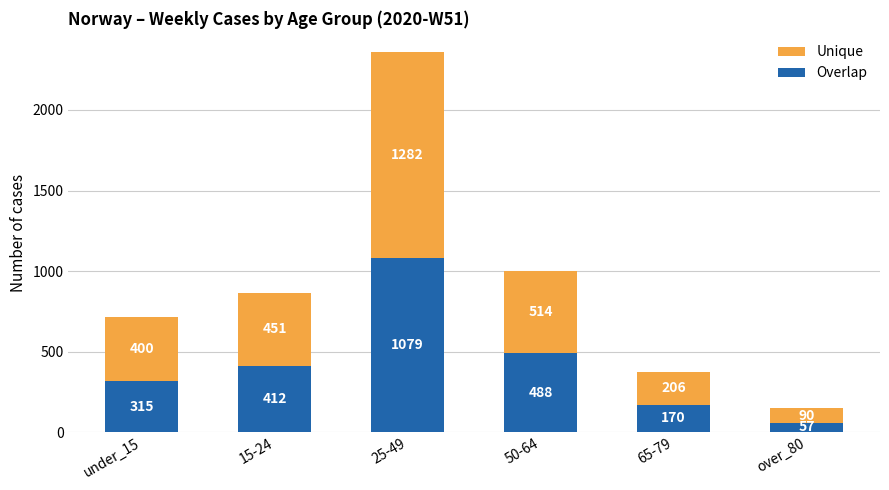

Which category has the highest value in the Overlap series?

25-49